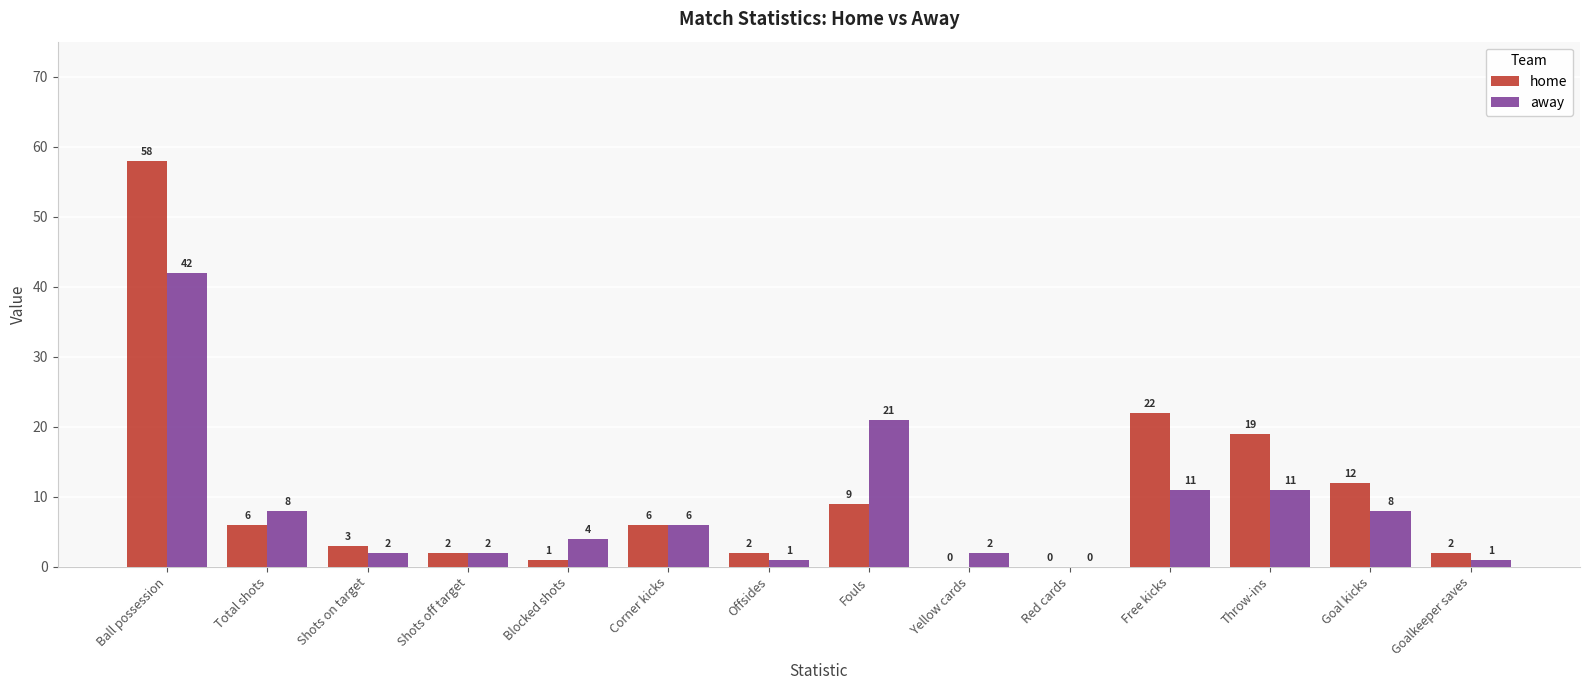

What is the sum of all away values?

119